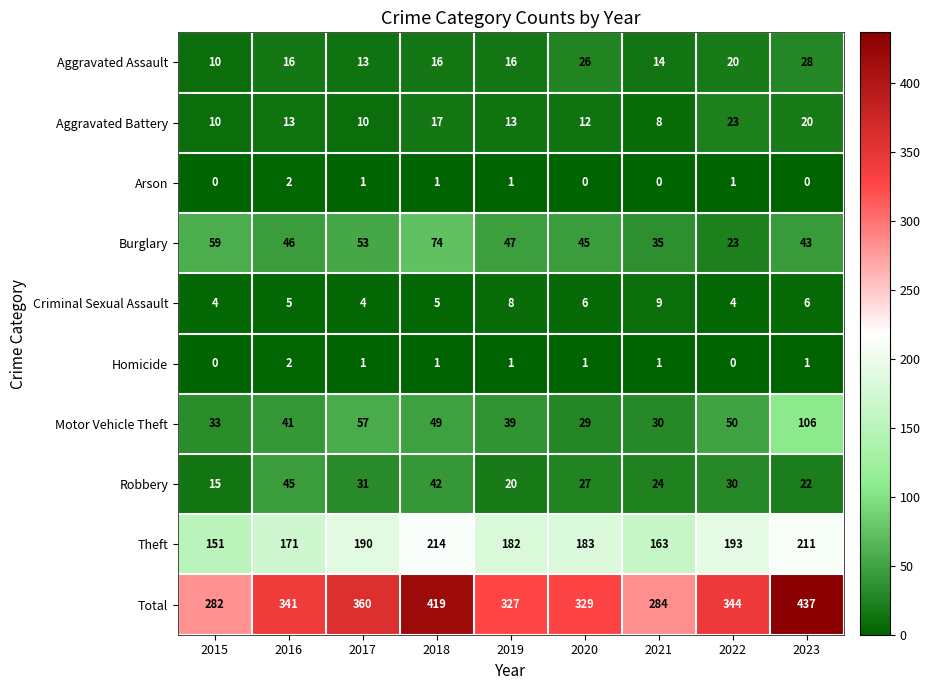

The value of Total at 2021 is 401. True or false?

False